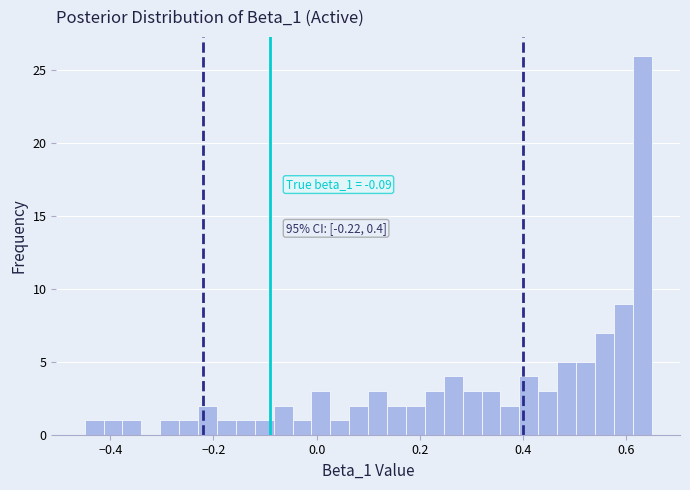

Around what value on the x-axis is the tallest bar? Give the approximate position of its centre, as read against the axis.

0.64